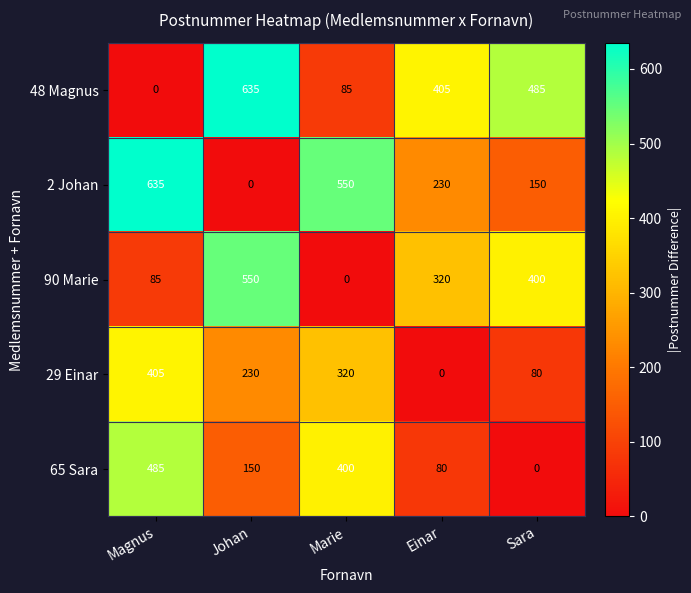

Reading left to right, list all the values displayed in this chart.

48 Magnus: Magnus=0	Johan=635	Marie=85	Einar=405	Sara=485
2 Johan: Magnus=635	Johan=0	Marie=550	Einar=230	Sara=150
90 Marie: Magnus=85	Johan=550	Marie=0	Einar=320	Sara=400
29 Einar: Magnus=405	Johan=230	Marie=320	Einar=0	Sara=80
65 Sara: Magnus=485	Johan=150	Marie=400	Einar=80	Sara=0